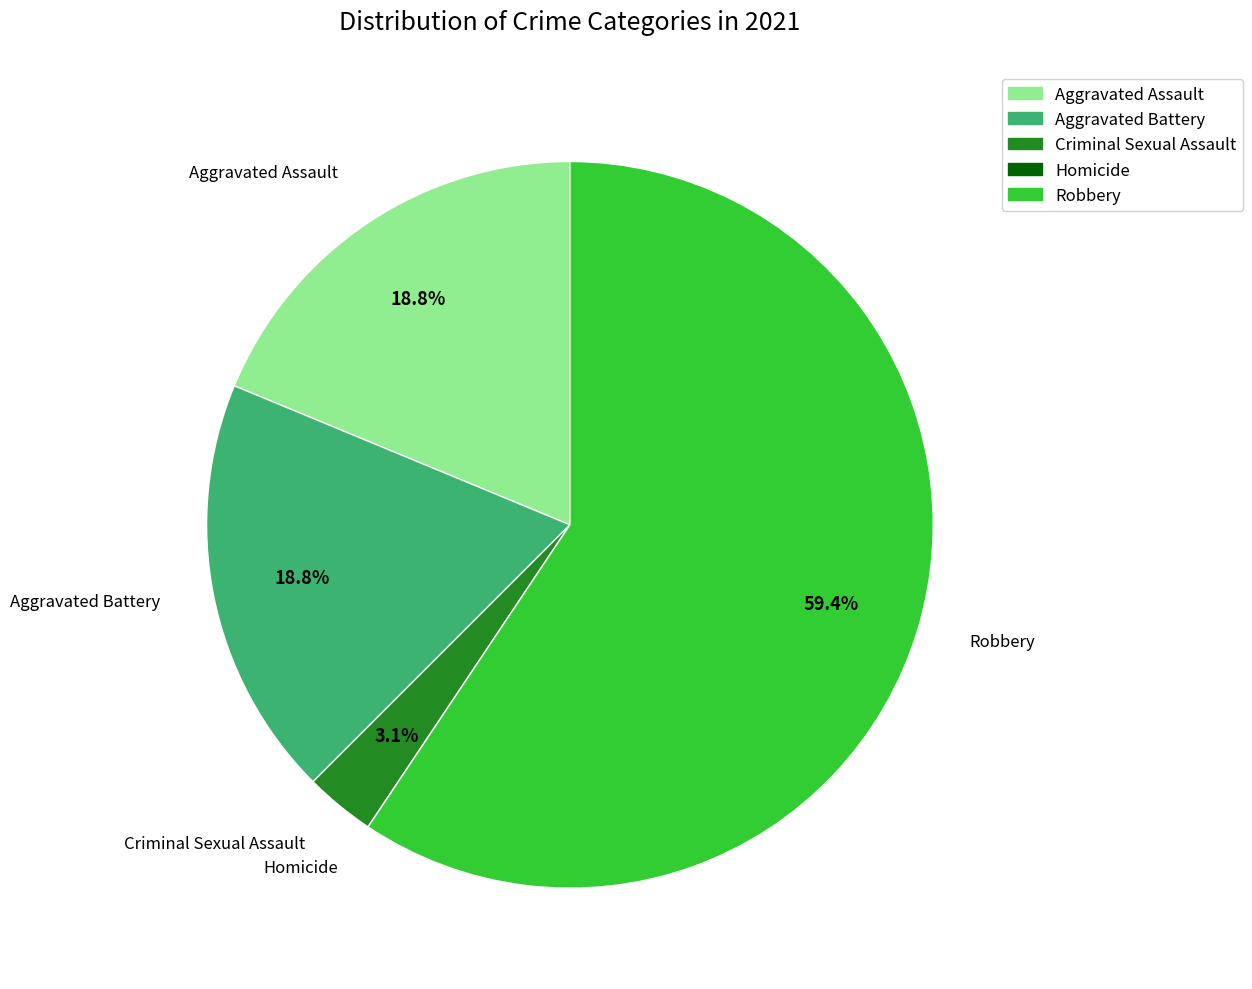

To the nearest percent, what is the average slice percentage?

20%